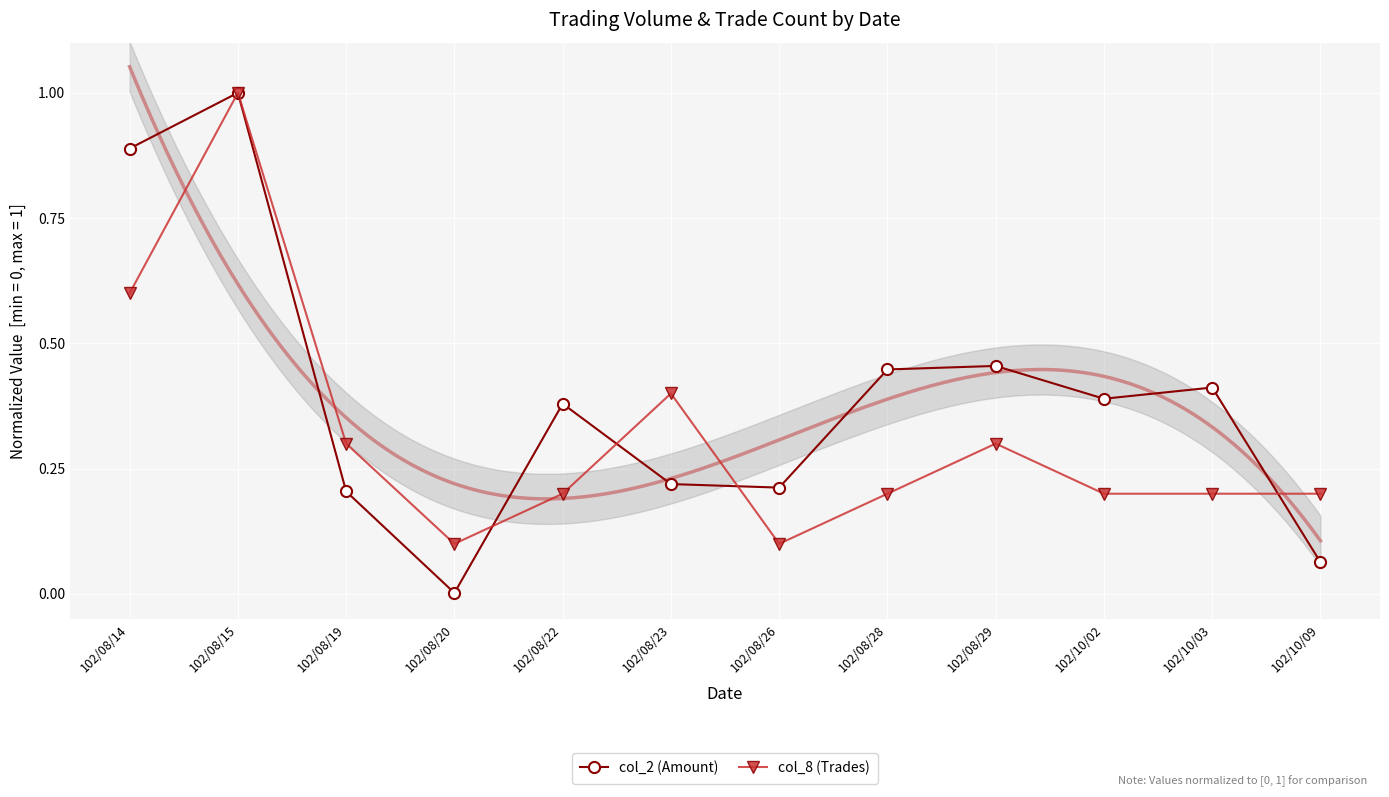

The value of col_2 (Amount) at 102/08/14 is 0.9. True or false?

True